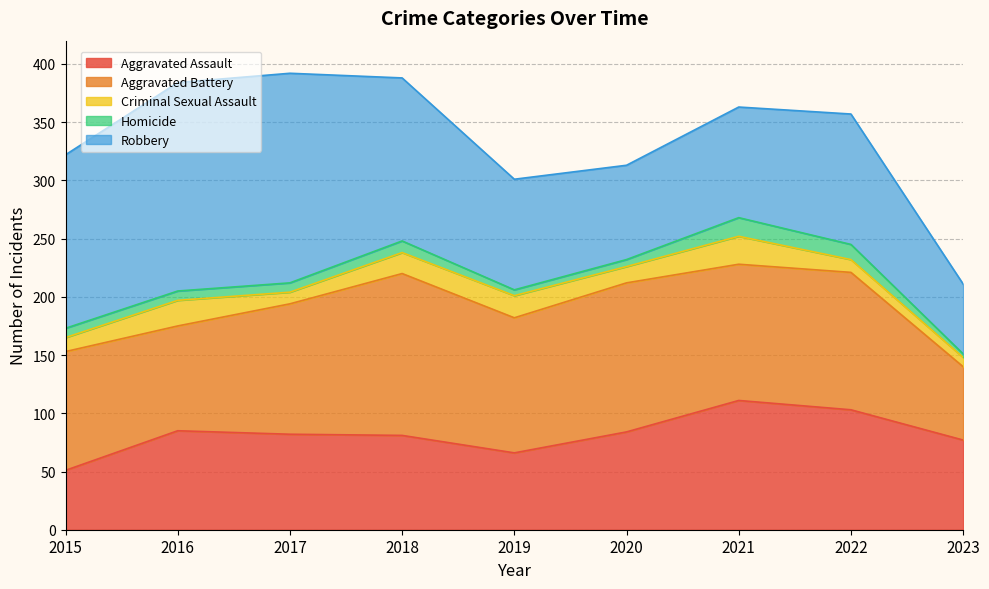

What value does the Robbery series have at 2021, to the nearest 50?

100